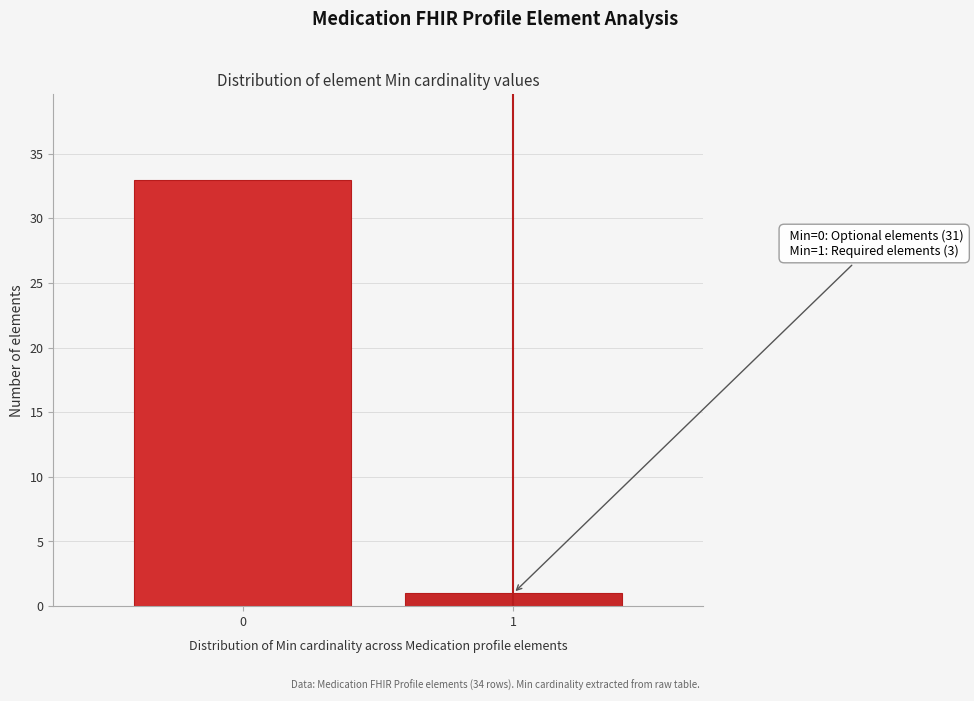

Reading left to right, list all the values displayed in this chart.

0=33	1=1